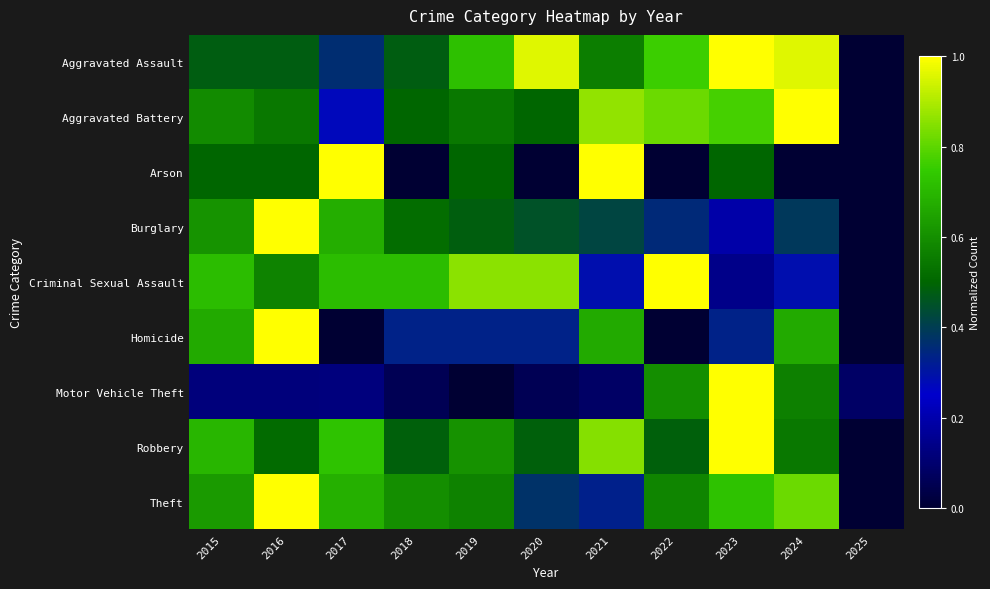

Which series changed the most between 2015 and 2021?

Arson